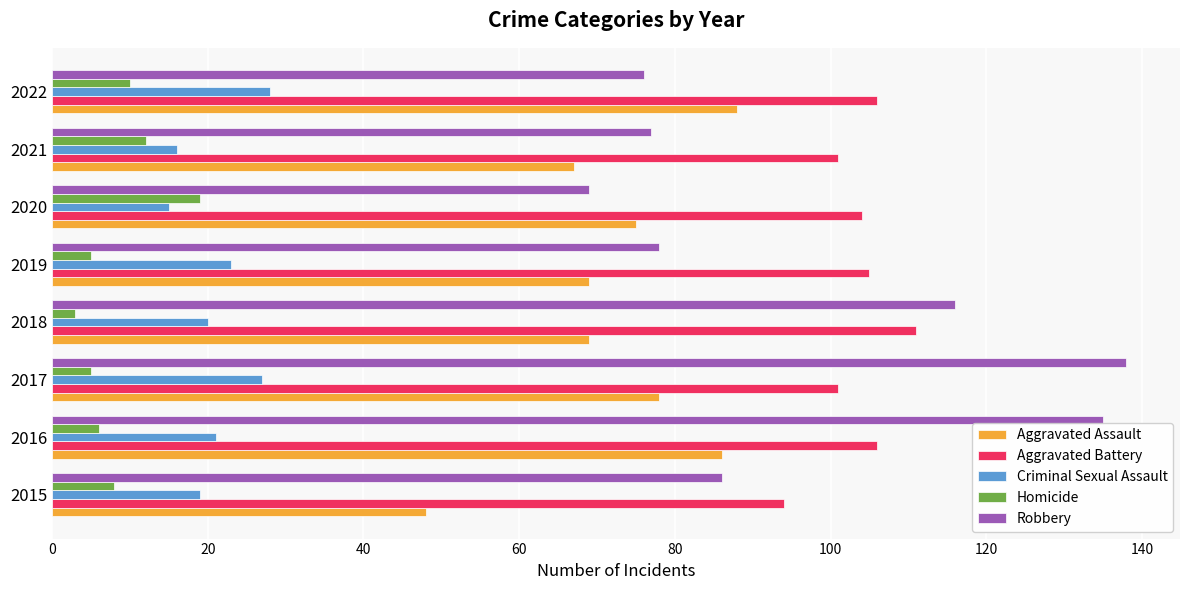

What is the difference between the maximum and minimum values in the Aggravated Assault series?

40